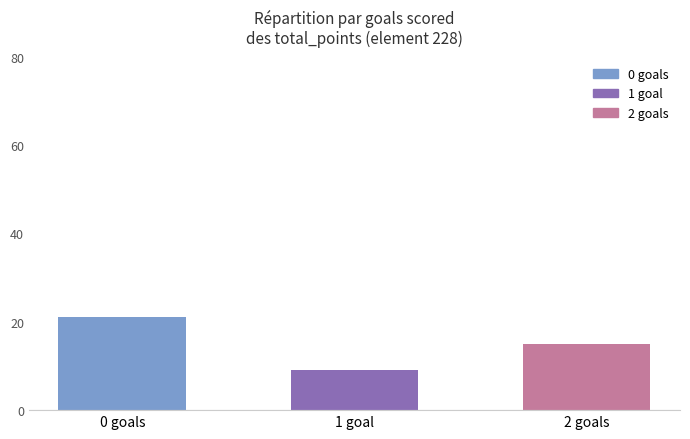

Which label corresponds to the largest value in the chart?

0 goals